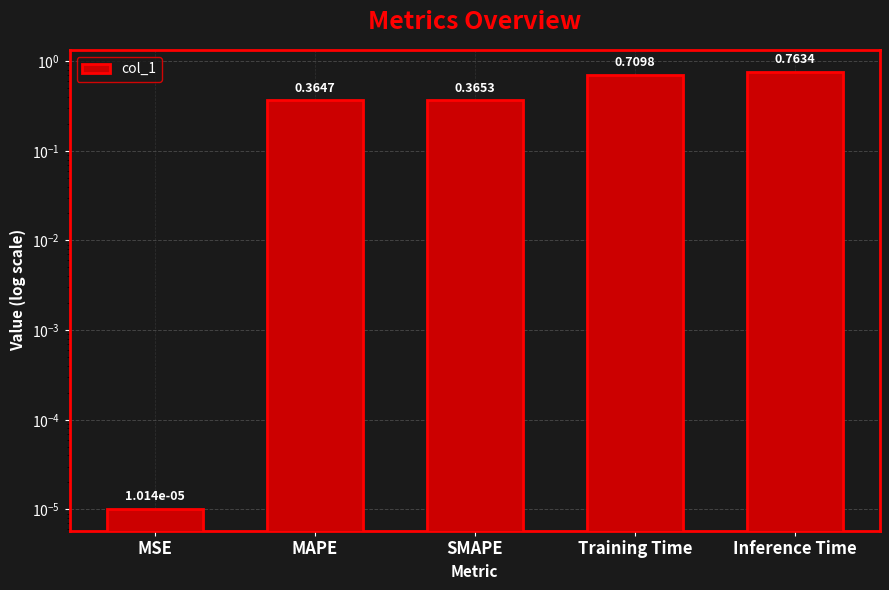

What is the change in value from MAPE to Training Time?

+0.3